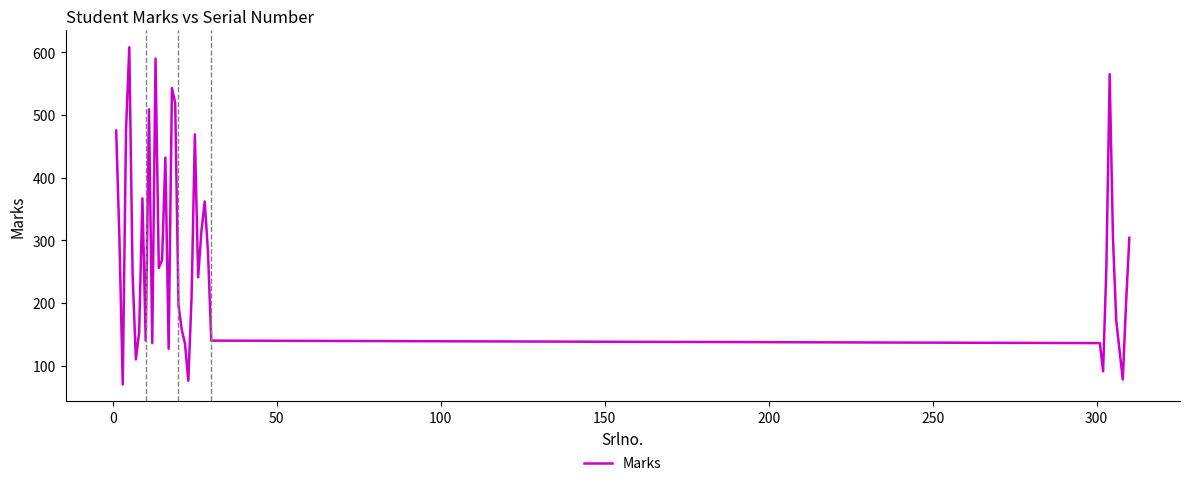

What is the difference between the maximum and minimum values?

538